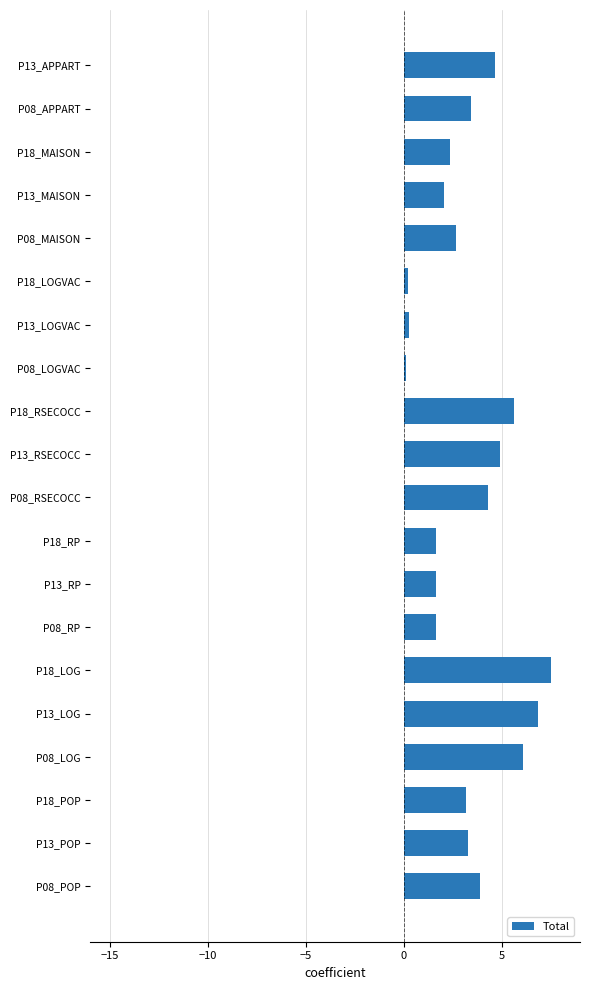

What is the maximum value shown in the chart?

7.5